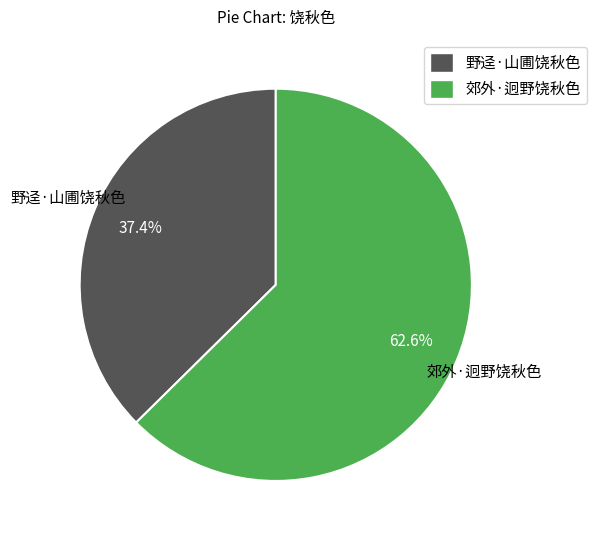

The 野迳·山圃饶秋色 slice represents 29% of the pie. True or false?

False